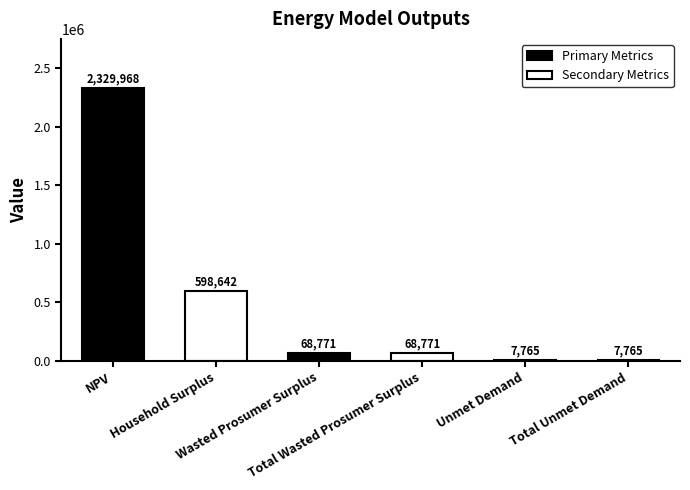

What is the difference between the second highest and minimum values?

590877.2